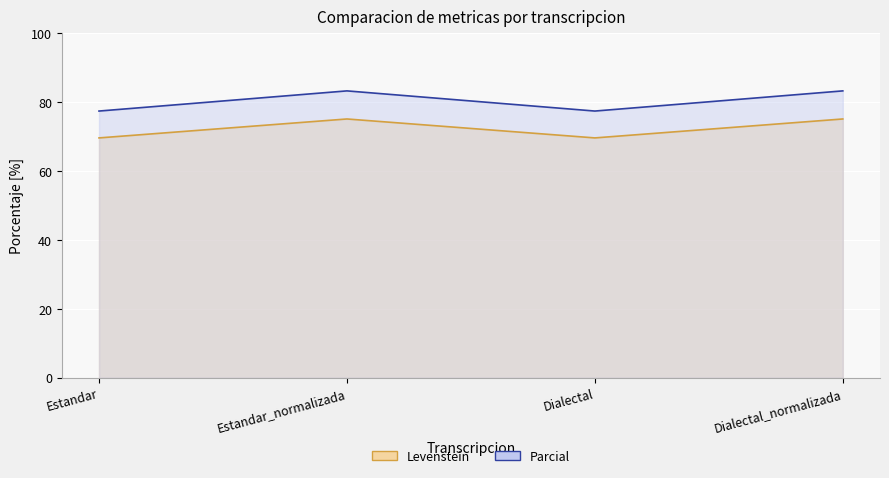

List the series in order of their overall mean, highest first.

Parcial, Levenstein